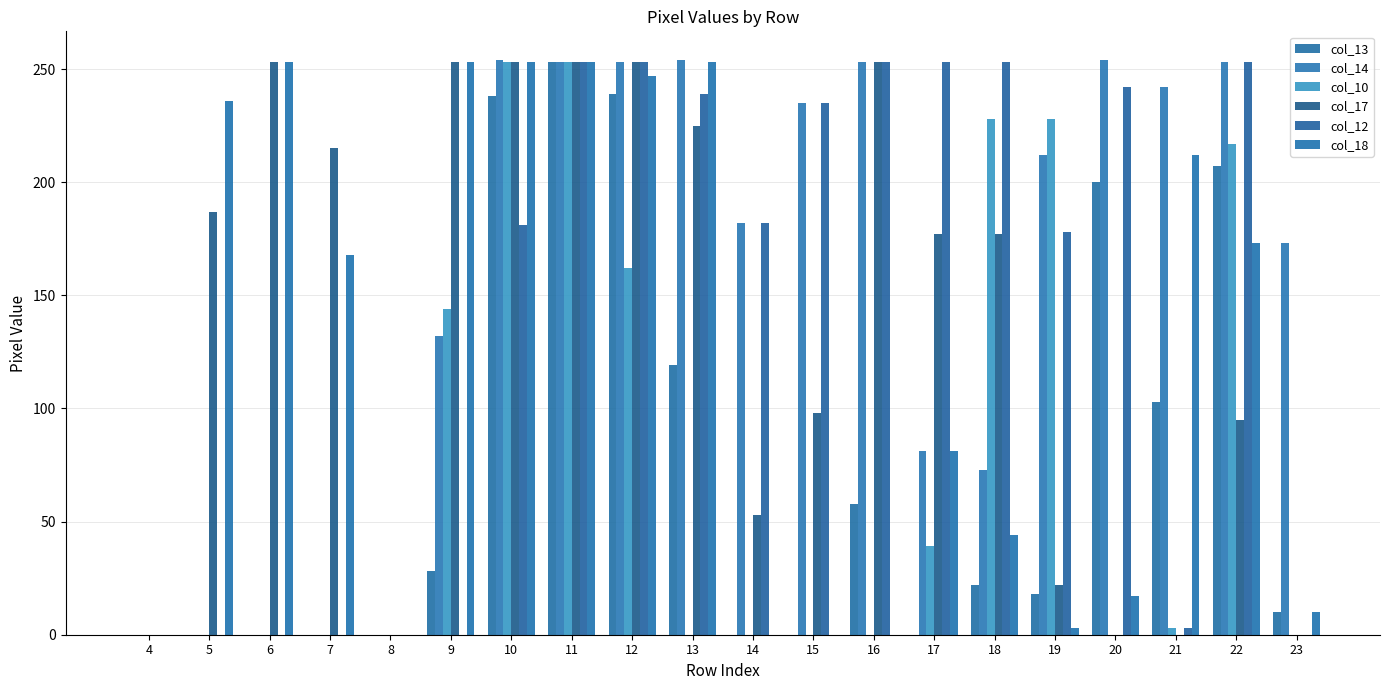

How many groups of bars are there?

20